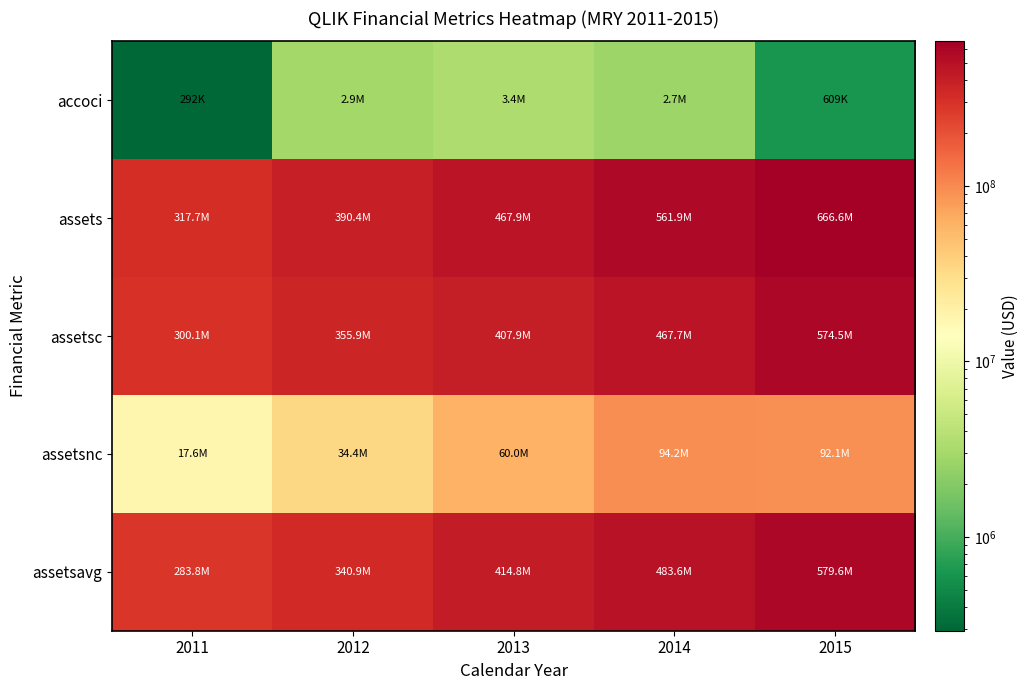

At how many categories does at least one series exceed 421512153?

3